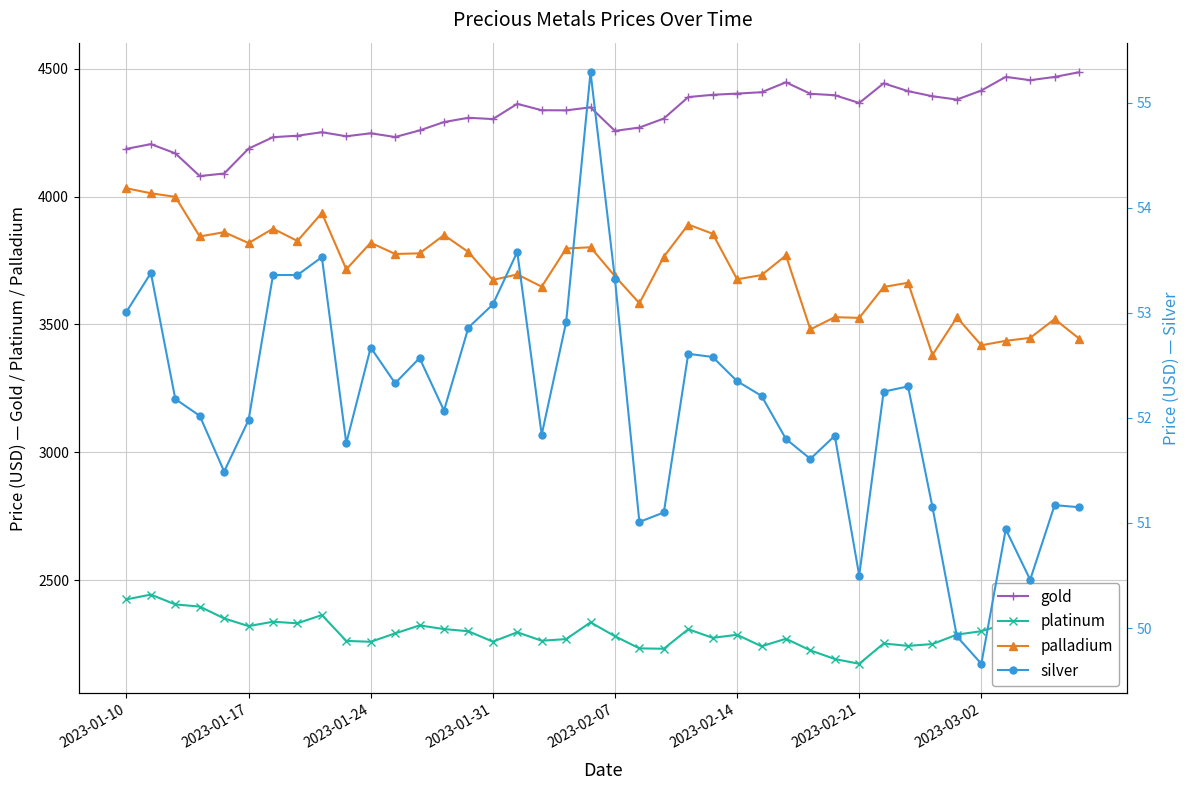

True or false: silver and palladium intersect in this chart.

False